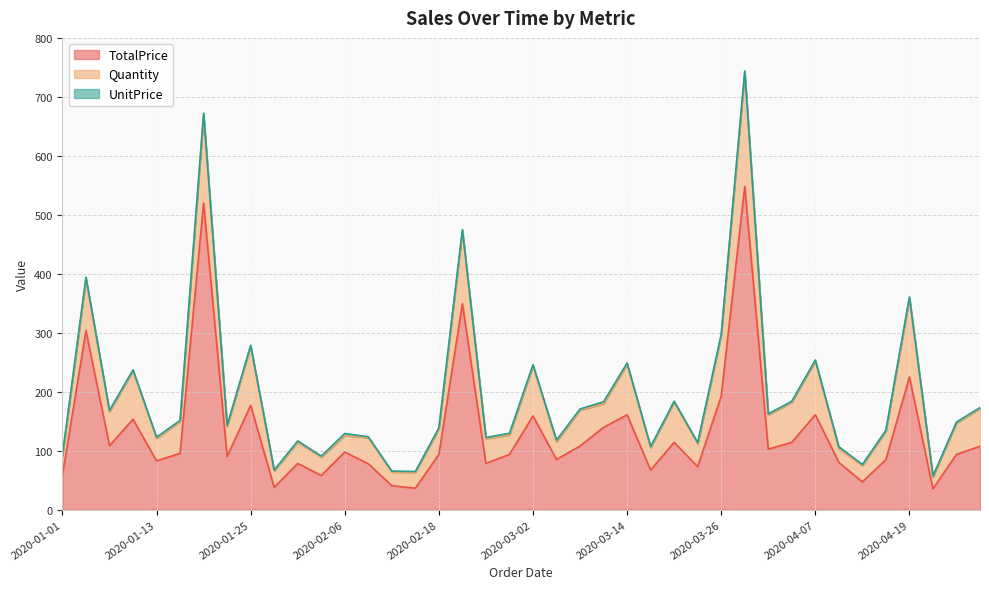

Which series changed the most between 2020-01-01 and 2020-02-06?

TotalPrice